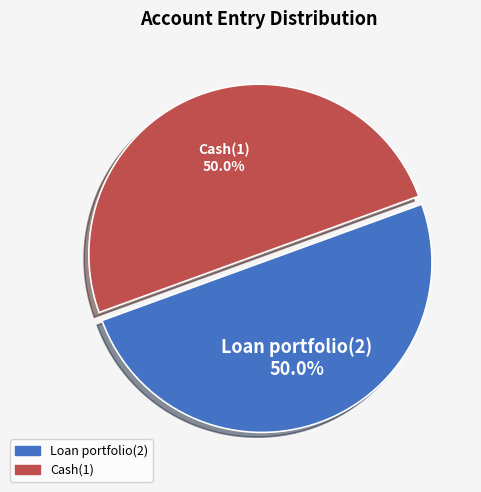

What percentage is the Loan portfolio(2) slice, to the nearest percent?

50%